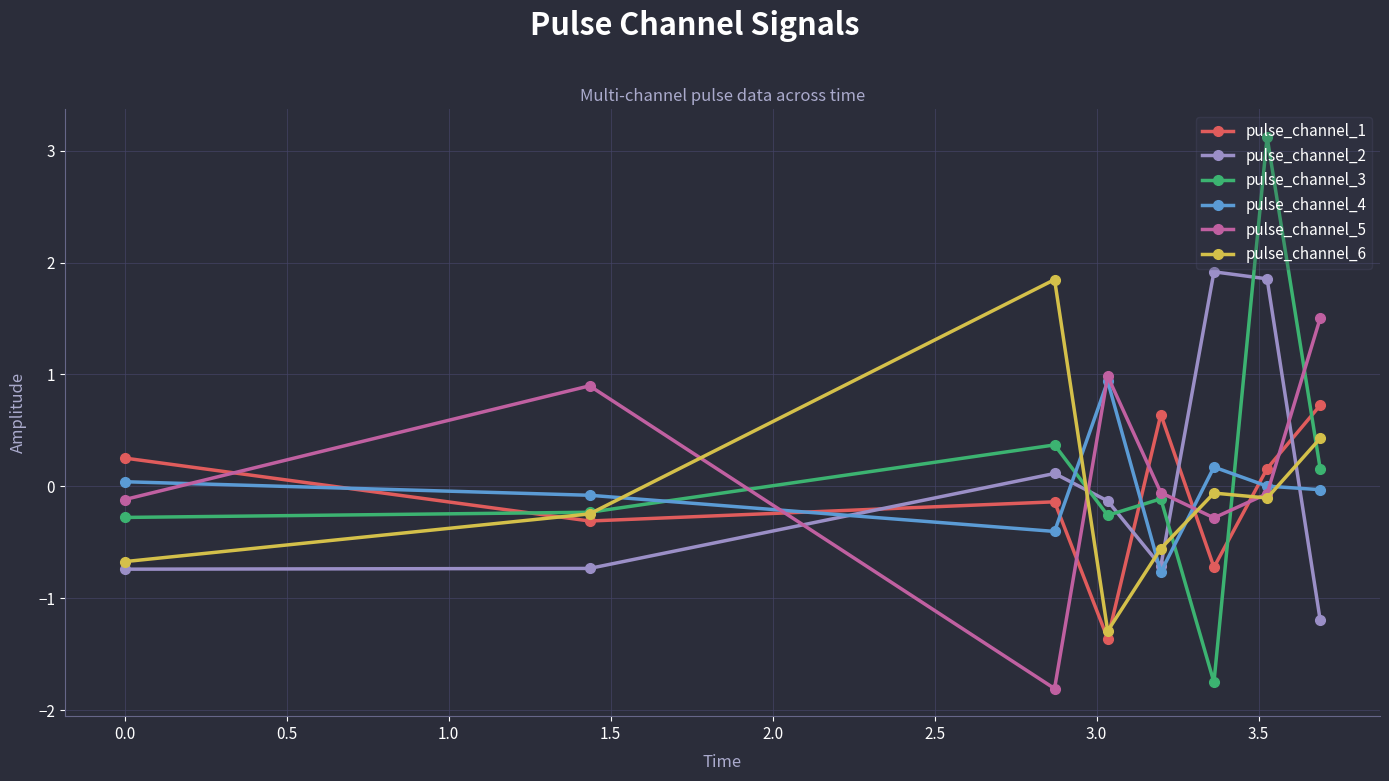

Which series has the largest range (max minus min)?

pulse_channel_3